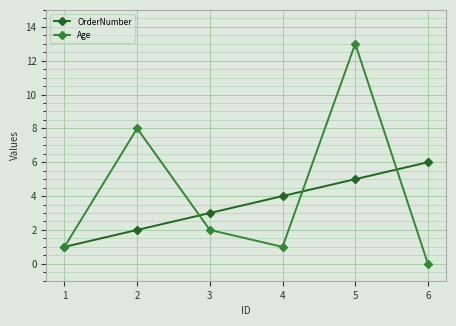

What is the sum of the Age values at 4 and 2?

9